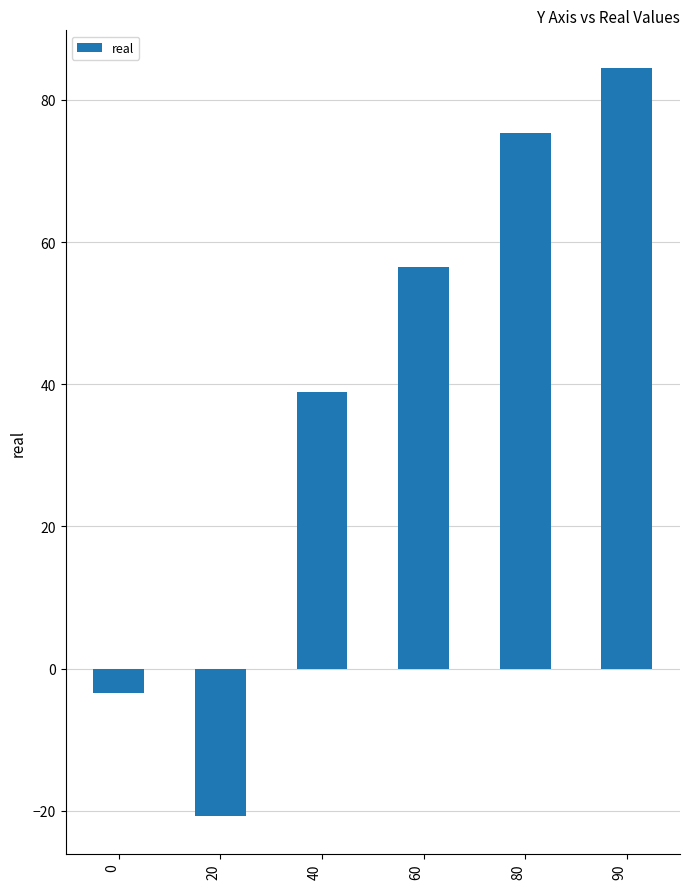

What is the change in value from 60 to 80?

+18.8